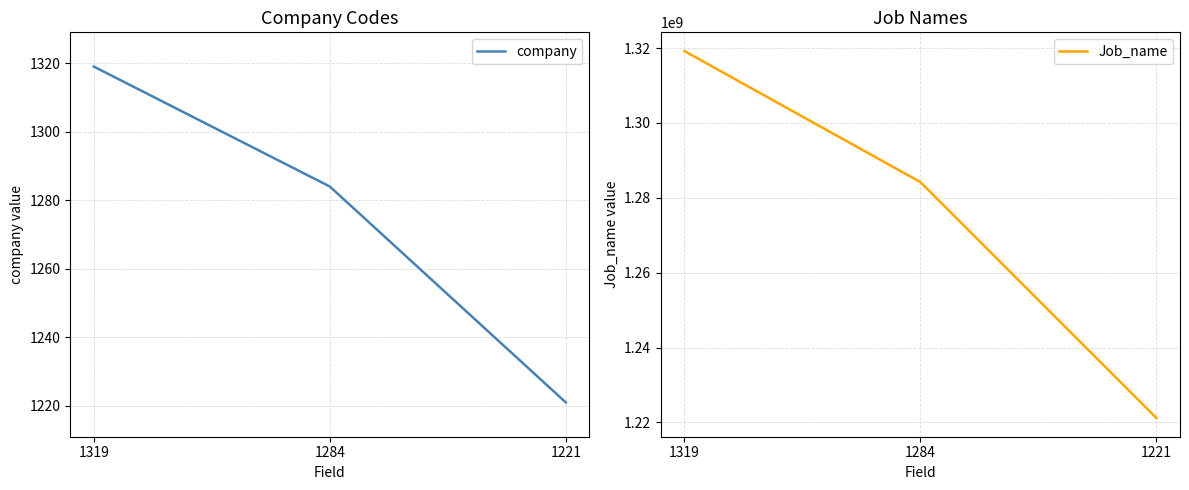

The value of Job_name at 1284 is 312896515. True or false?

False